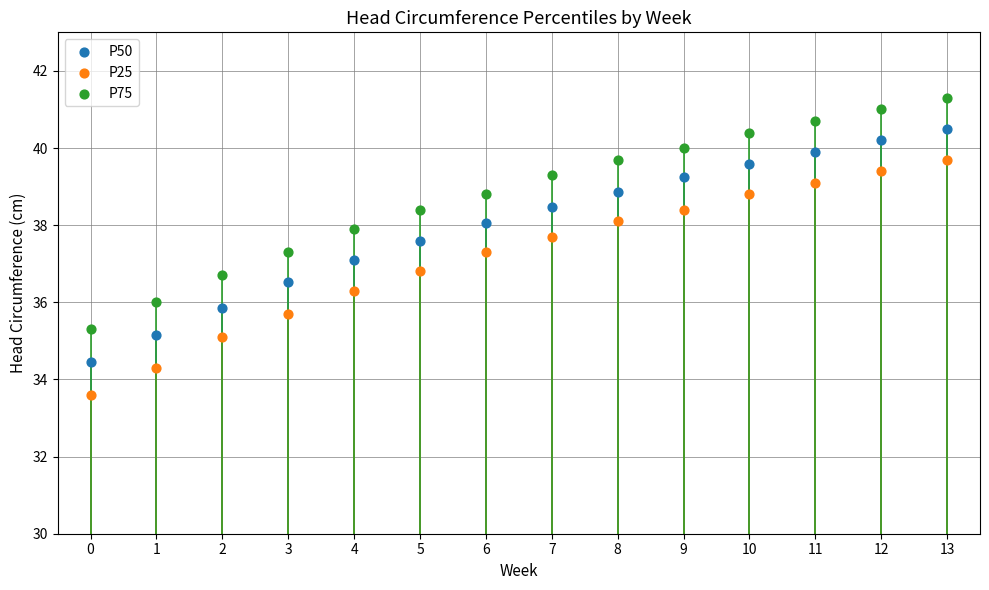

Across all data points, what is the range of Y values (max minus min)?

7.7